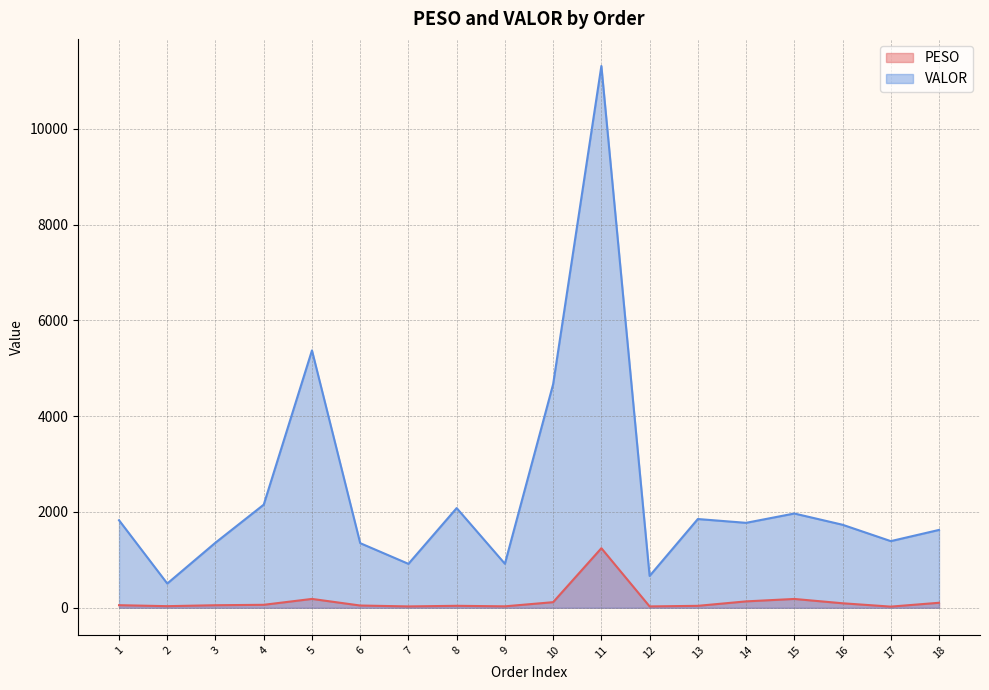

Is it true that PESO equals 38.9 at 17?

False